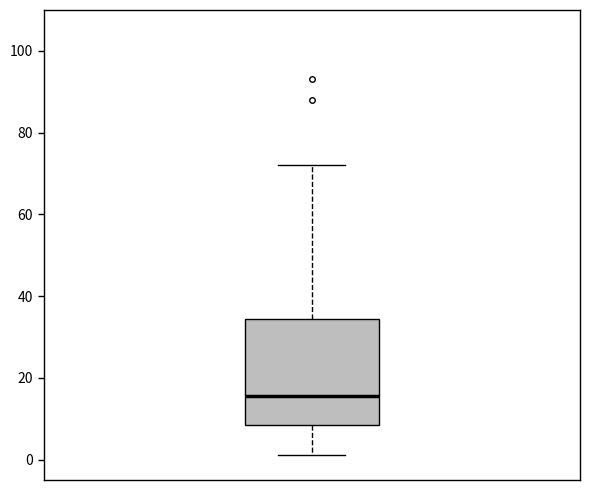

Where does the lower whisker of the box end on the y-axis? The values are not printed on the chart, so give them approximately, as read against the axis.

2